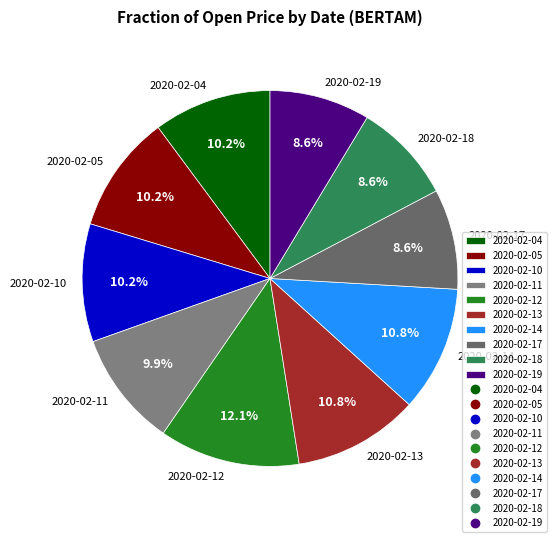

What percentage is the 2020-02-11 slice, to the nearest percent?

10%